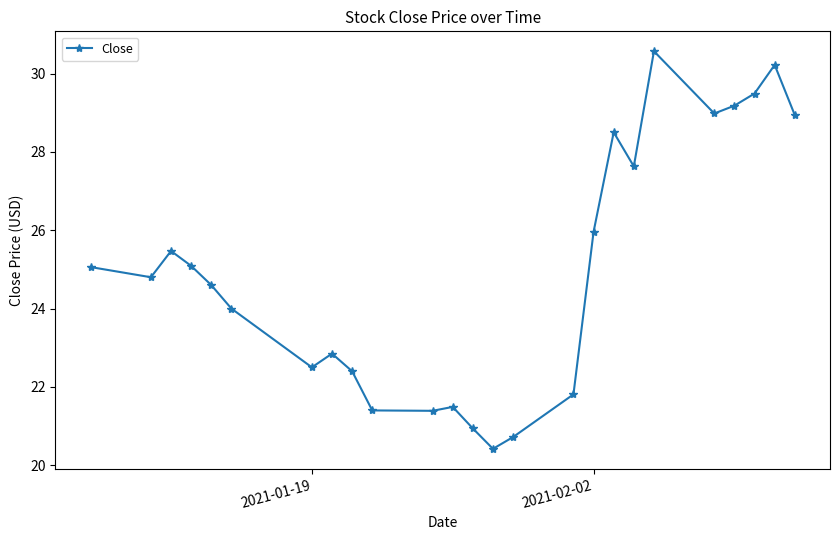

How many interior local valleys (lower than both neighbors) does the data have?

6